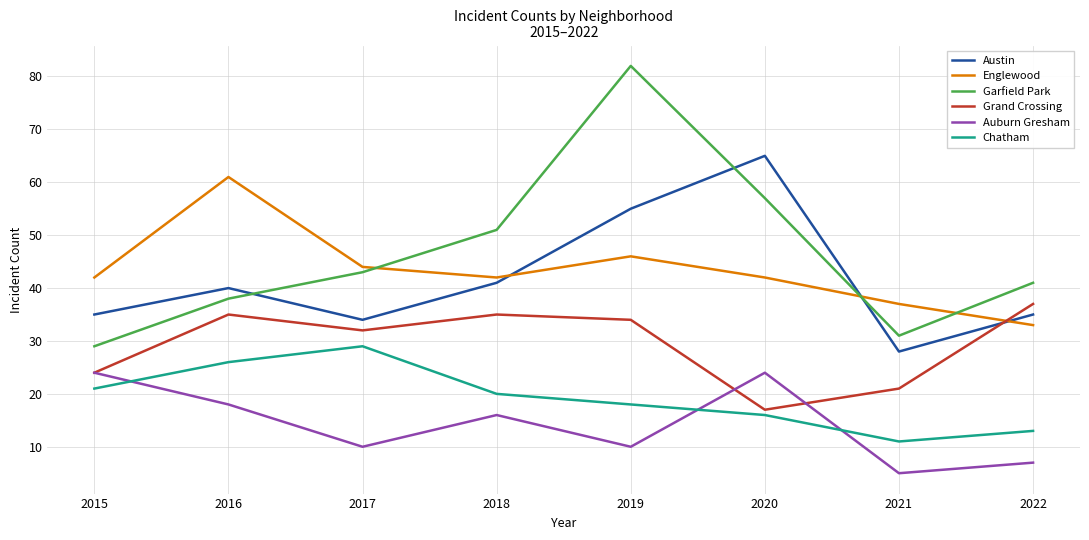

What is the difference between the maximum and minimum values in the Auburn Gresham series?

19